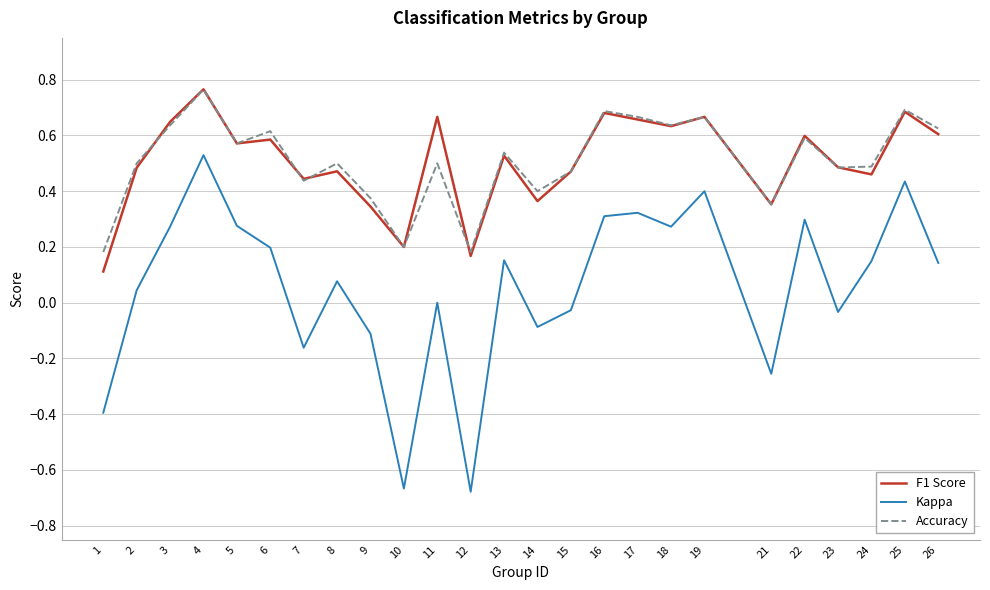

How many interior local peaks does the Accuracy series have?

9